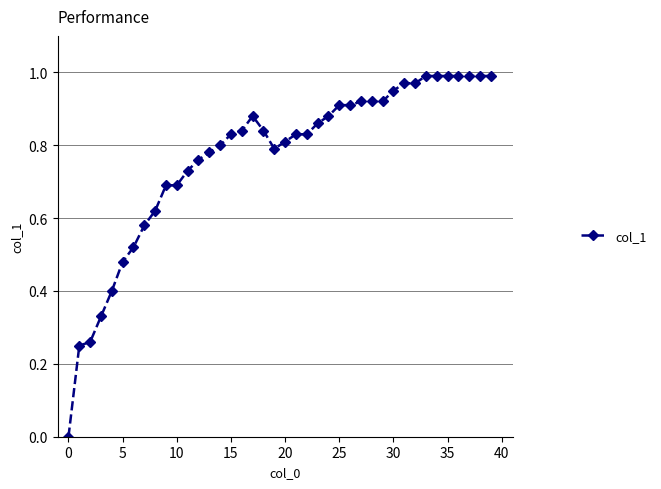

What is the sum of all values?

30.7